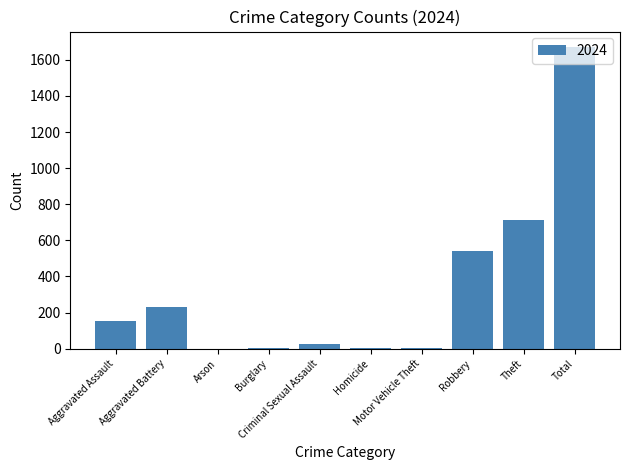

What is the greatest value displayed?

1673